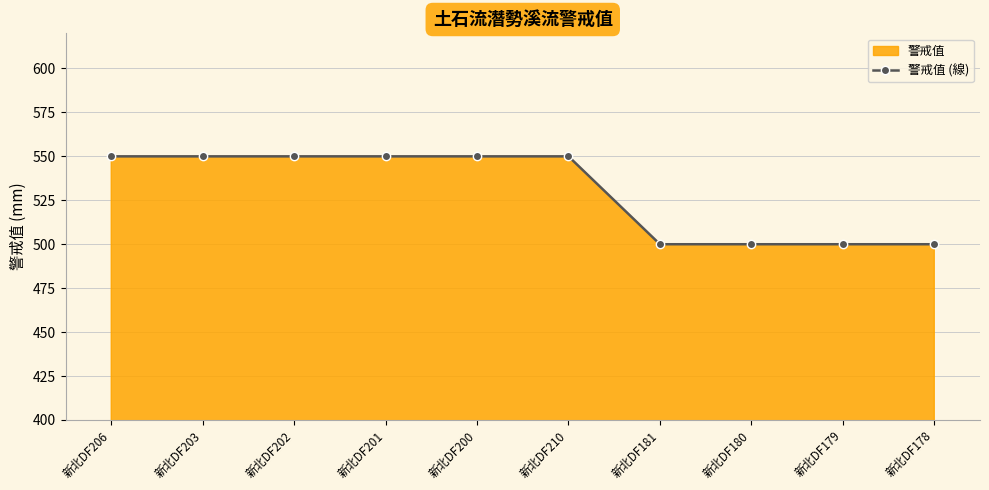

Between 新北DF180 and 新北DF179, which is larger?

新北DF180